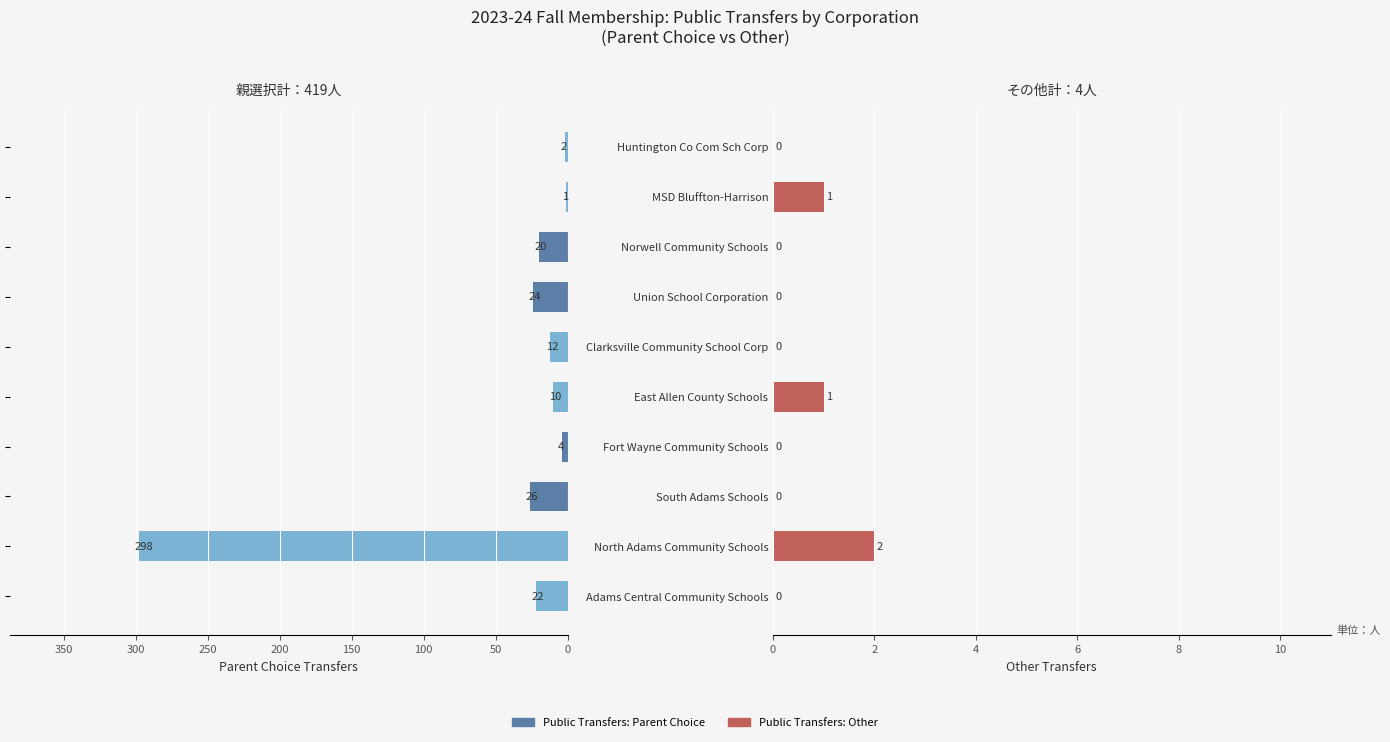

What is the difference between the second highest and second lowest values in the Public Transfers: Other series?

1